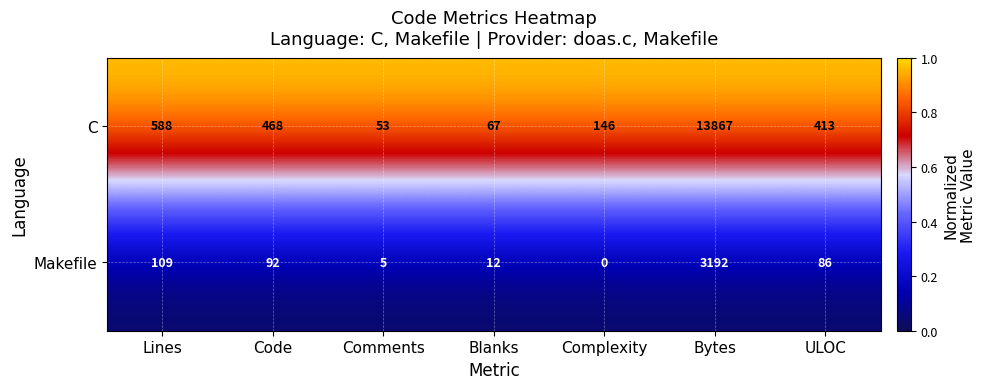

Reading right to left, list all the values displayed in this chart.

C: 413	13867	146	67	53	468	588
Makefile: 86	3192	0	12	5	92	109